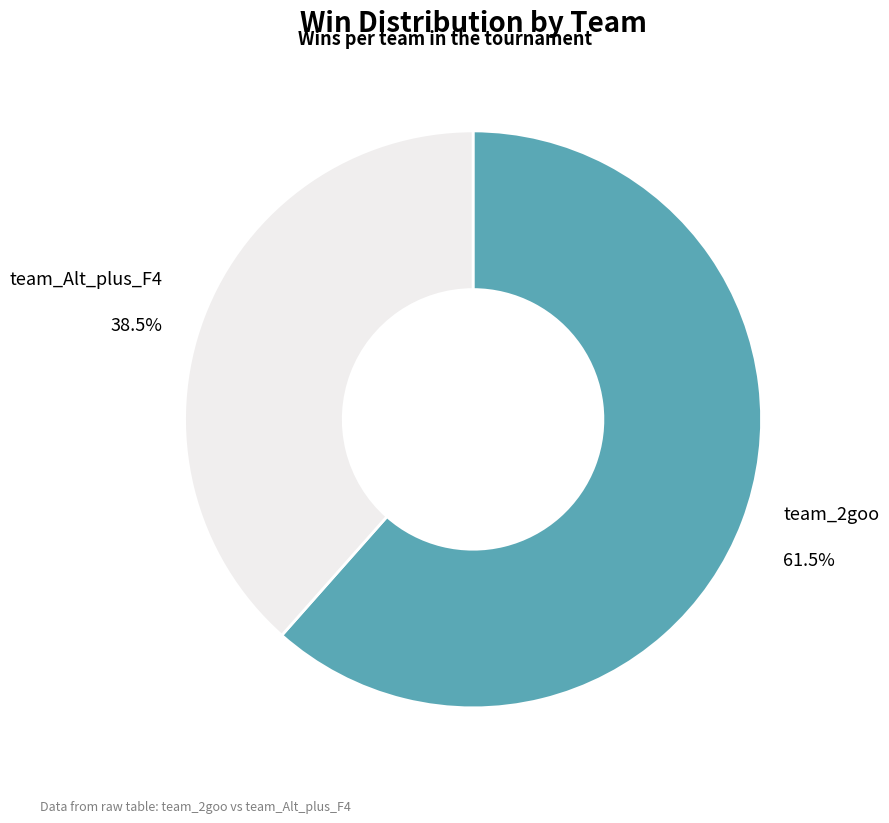

How many slices are in this pie chart?

2